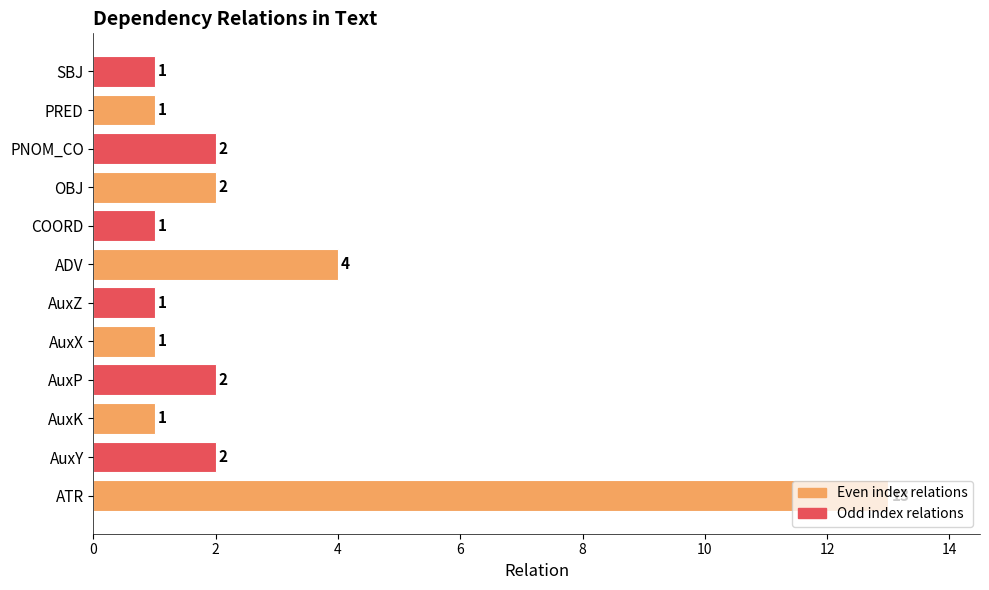

Which category has the highest value across all series?

ATR